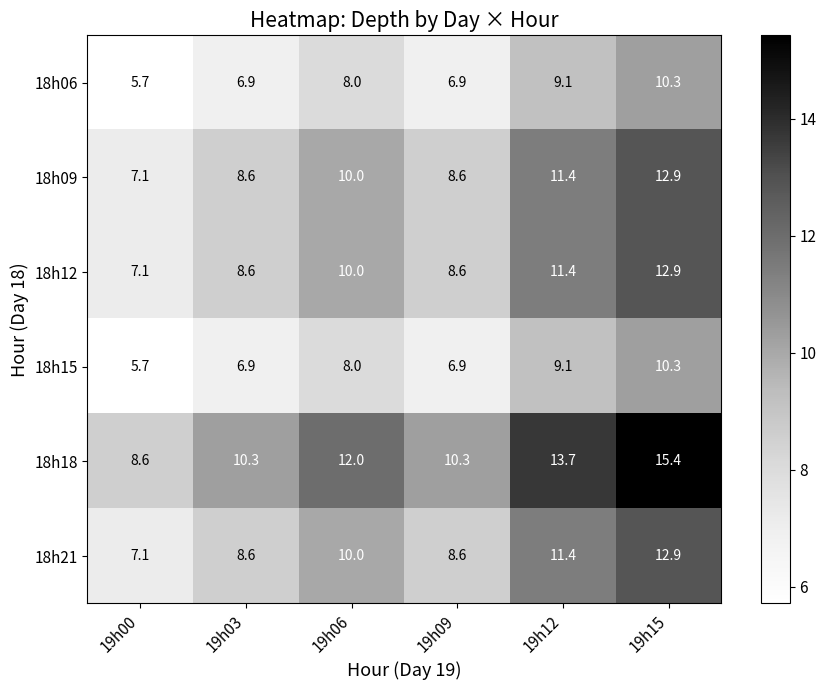

What is the average value of the 18h21 series?

9.8